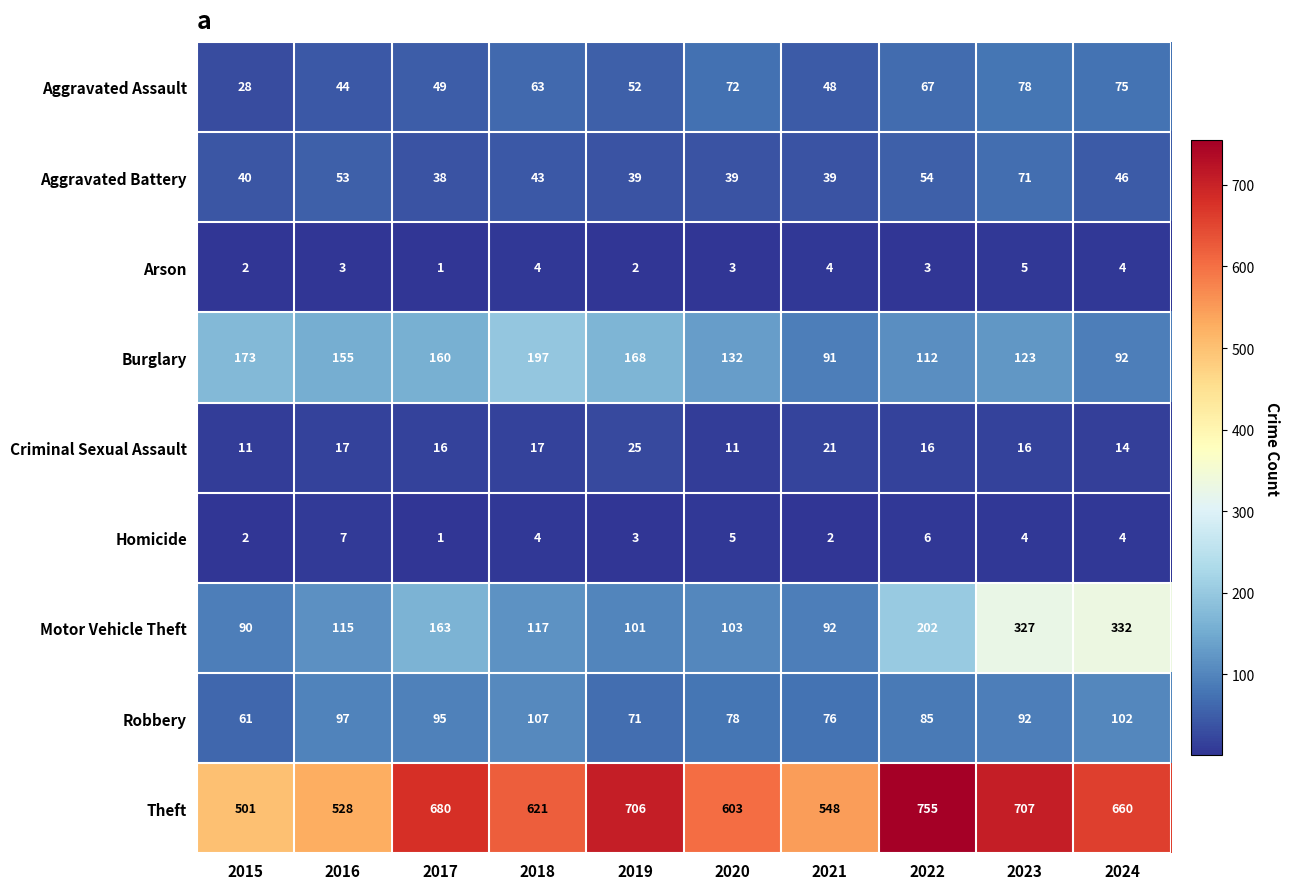

The Burglary series shows 36 at 2022. True or false?

False